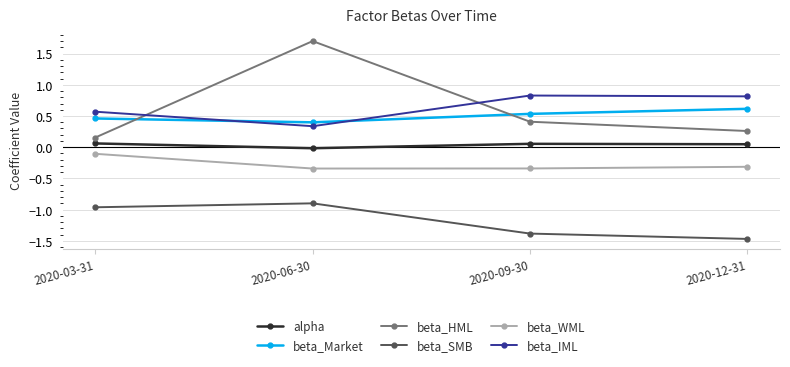

What is the sum of all beta_Market values?

2.0